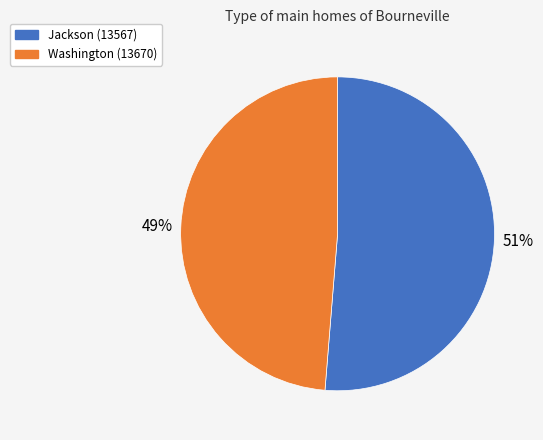

To the nearest percent, what is the combined percentage of Washington (13670) and Jackson (13567)?

100%